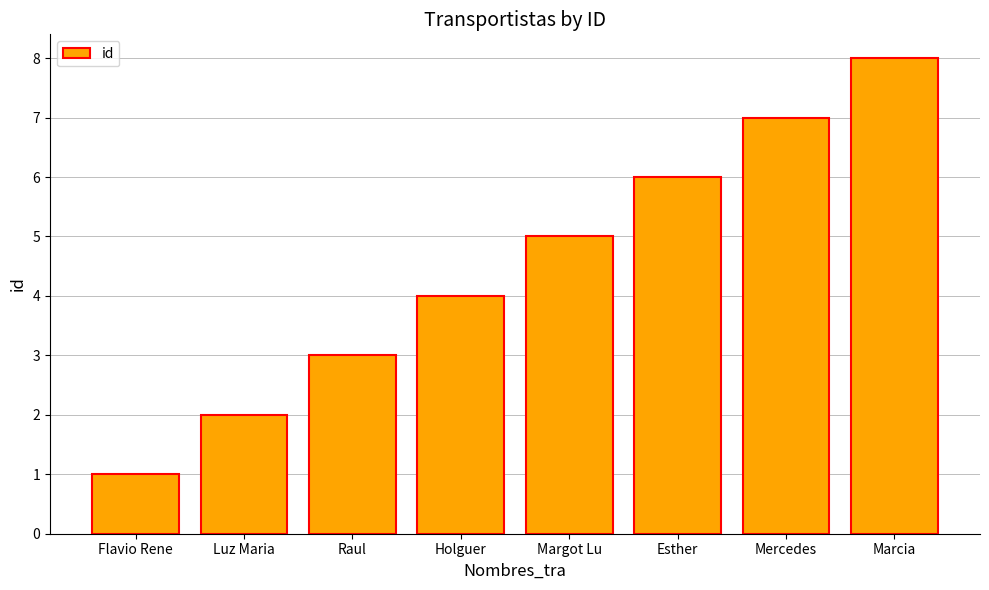

Is it true that the value at Luz Maria is 2?

True